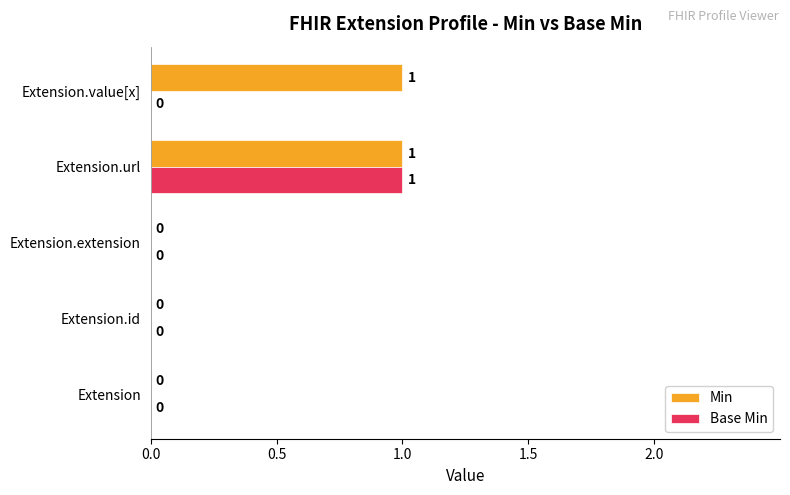

The value of Base Min at Extension.id is 0. True or false?

True